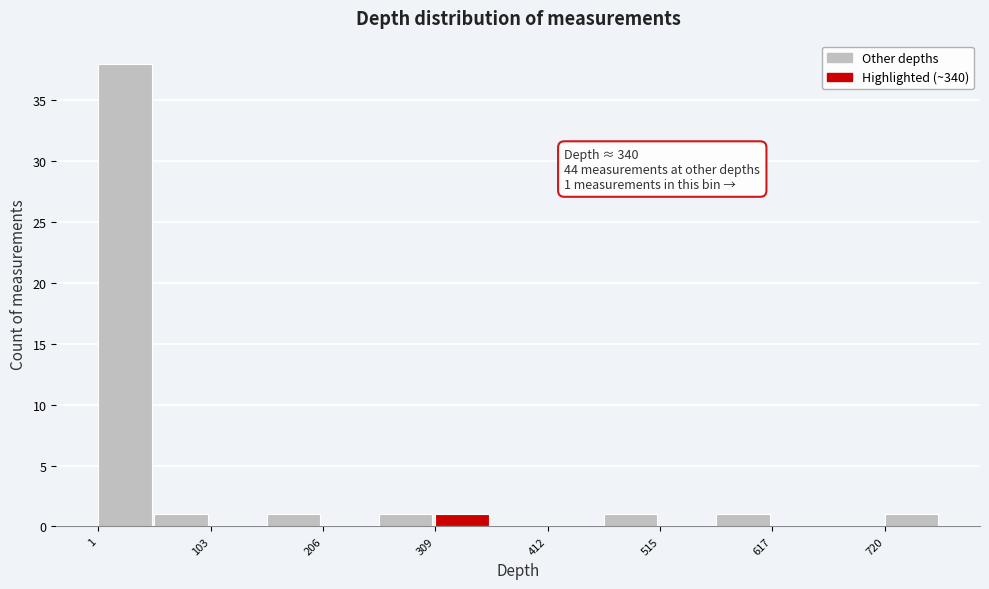

Around what value on the x-axis is the tallest bar? Give the approximate position of its centre, as read against the axis.

20